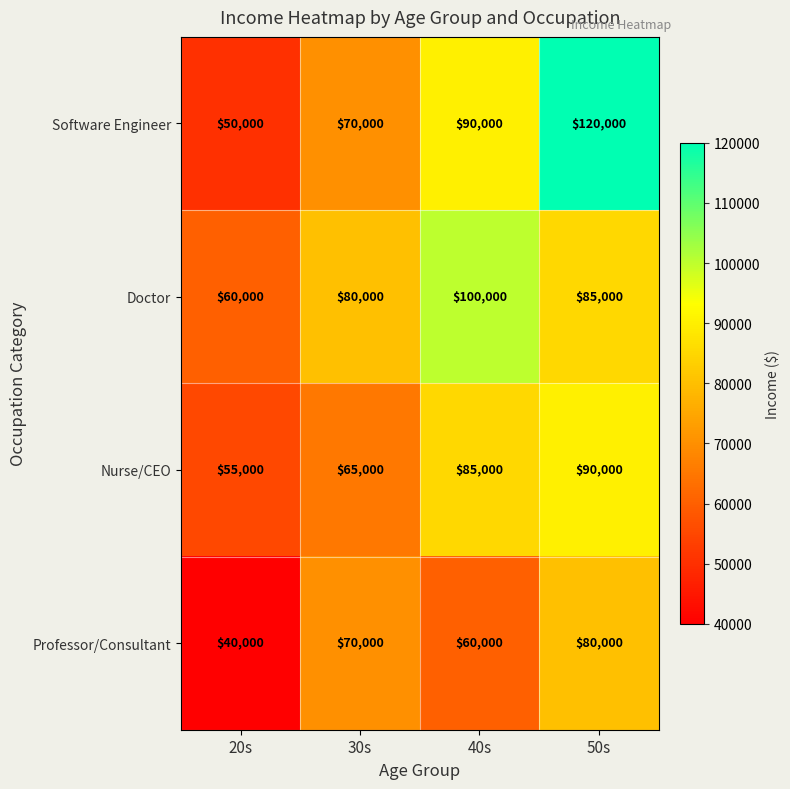

What is the spread (max minus min) of values at 50s?

40000